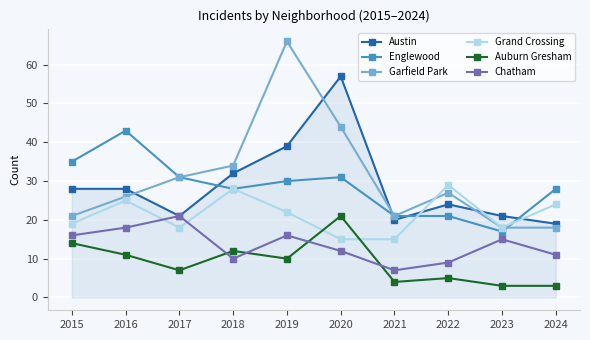

True or false: Grand Crossing and Auburn Gresham cross at least once.

True